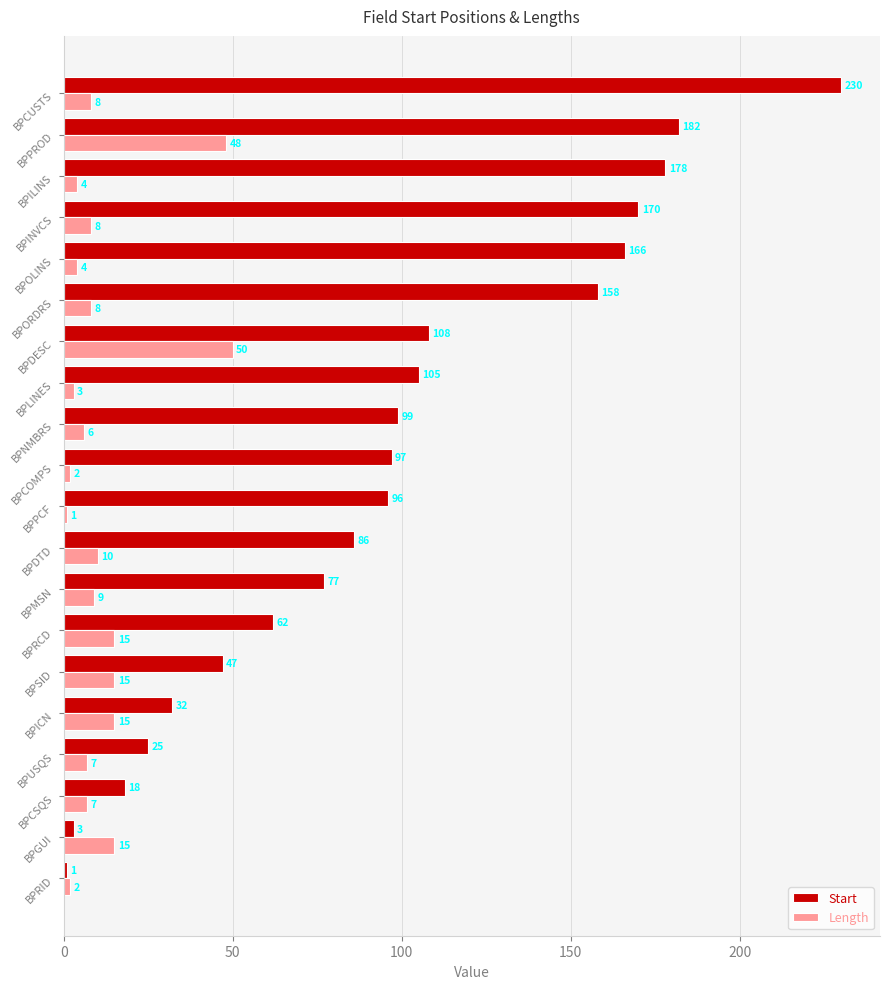

Rank the series by their maximum value, from highest to lowest.

Start, Length